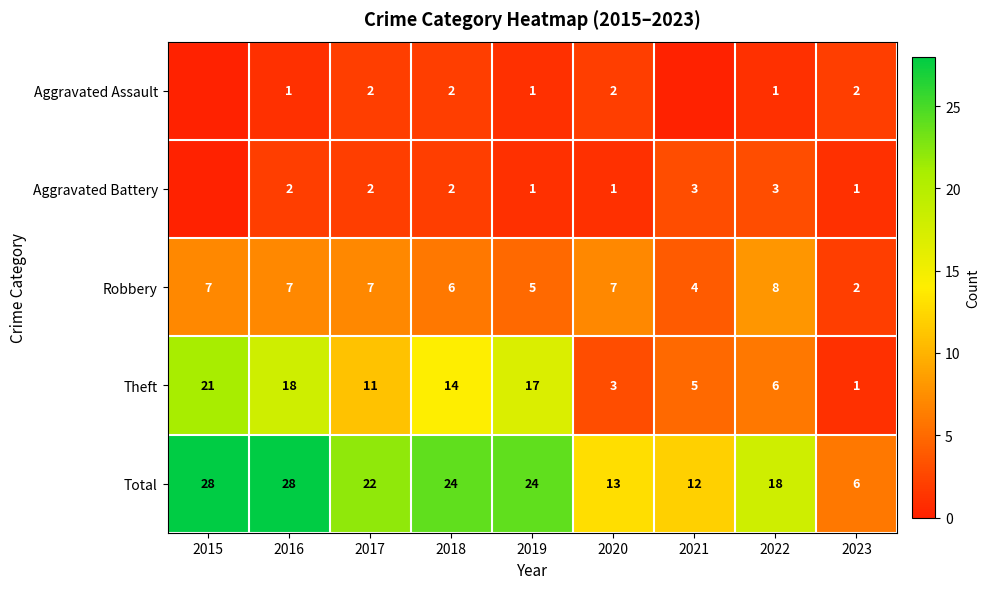

What is the sum of all Total values?

175